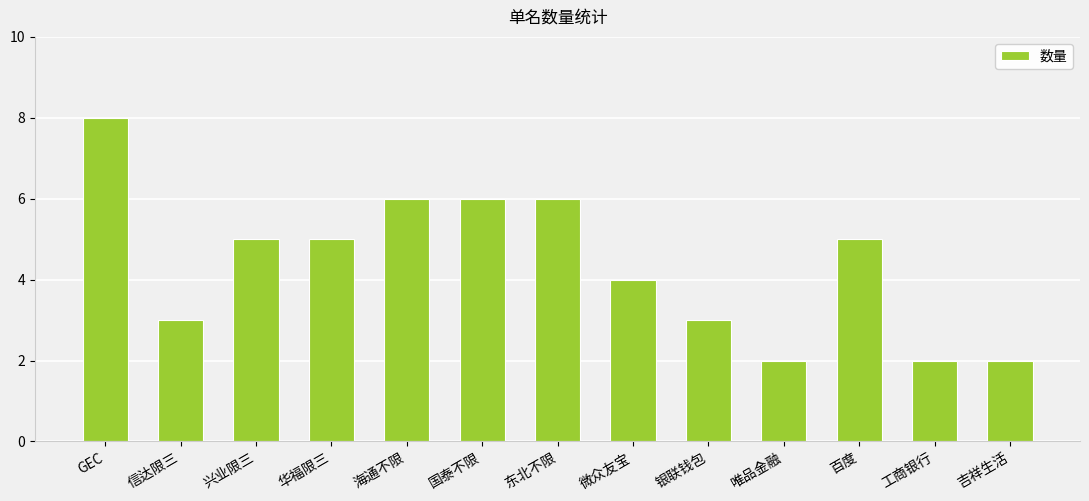

What position from the left is 海通不限?

5